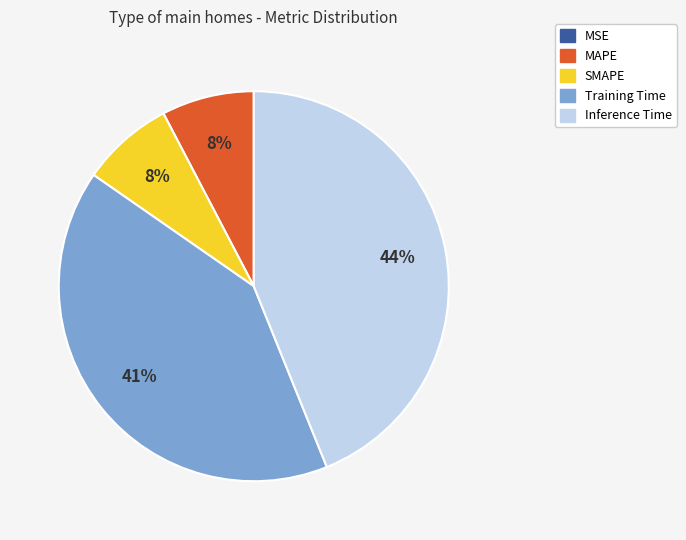

To the nearest percent, what is the average slice percentage?

20%